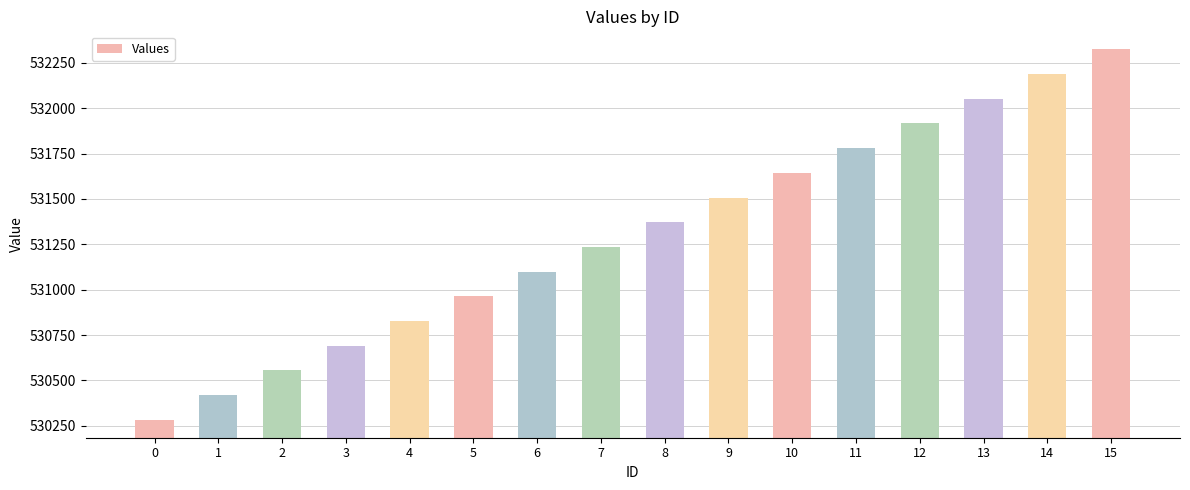

True or false: the data shows 704096 at 5.

False